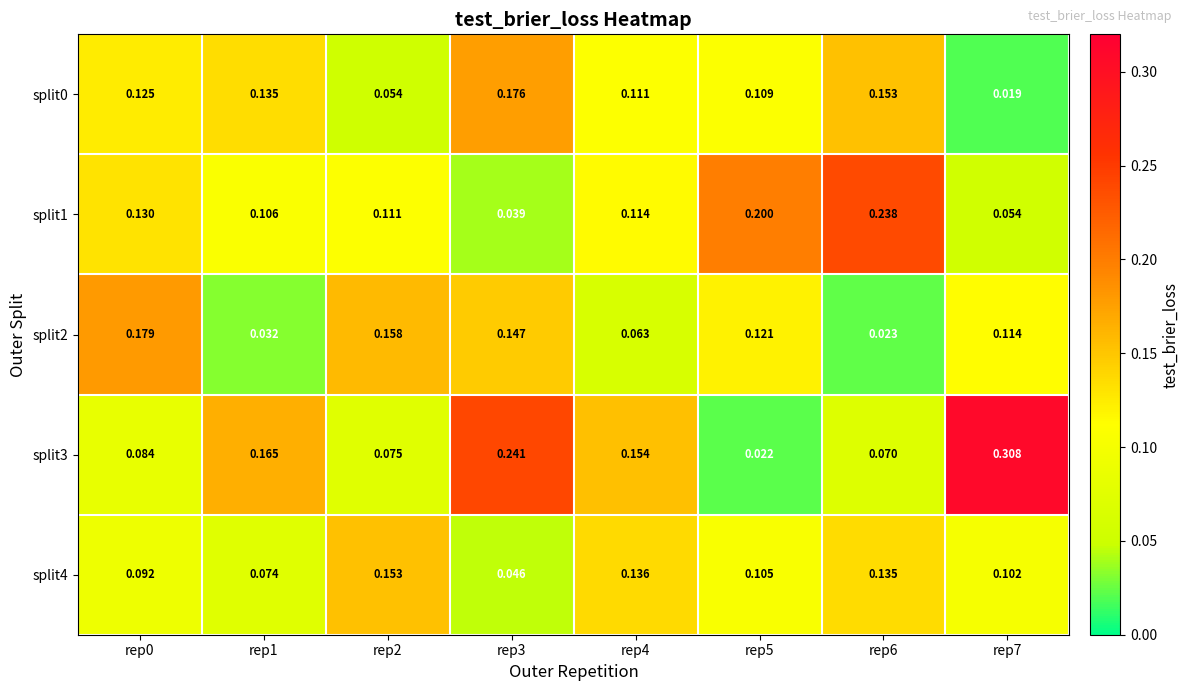

Is the value of split0 at rep1 greater than the value of split1 at rep0?

Yes